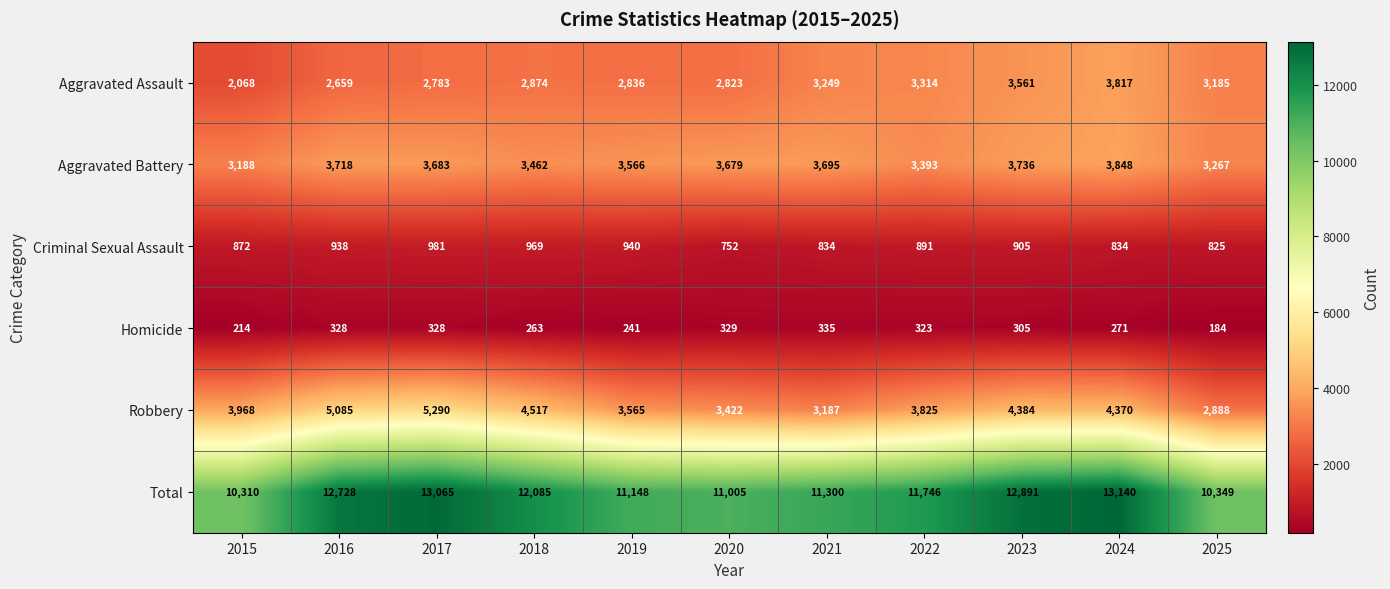

Where is Homicide nearest to the value 259?

2018